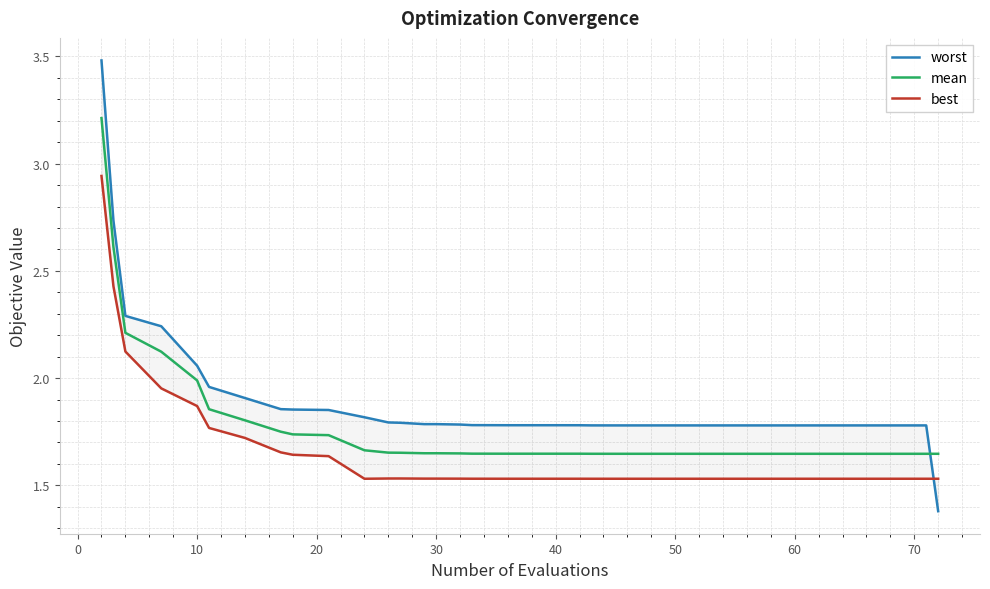

Reading left to right, extract all data points from this chart.

worst: 3.5	2.7	2.3	2.2	2.1	2.0	1.9	1.9	1.9	1.9	1.8	1.8	1.8	1.8	1.8	1.8	1.8	1.8	1.8	1.8	1.8	1.8	1.8	1.8	1.8	1.8	1.8	1.8	1.8	1.8	1.8	1.8	1.8	1.8	1.8	1.8	1.8	1.8	1.8	1.4
mean: 3.2	2.6	2.2	2.1	2.0	1.9	1.8	1.7	1.7	1.7	1.7	1.7	1.7	1.6	1.6	1.6	1.6	1.6	1.6	1.6	1.6	1.6	1.6	1.6	1.6	1.6	1.6	1.6	1.6	1.6	1.6	1.6	1.6	1.6	1.6	1.6	1.6	1.6	1.6	1.6
best: 2.9	2.4	2.1	2.0	1.9	1.8	1.7	1.7	1.6	1.6	1.5	1.5	1.5	1.5	1.5	1.5	1.5	1.5	1.5	1.5	1.5	1.5	1.5	1.5	1.5	1.5	1.5	1.5	1.5	1.5	1.5	1.5	1.5	1.5	1.5	1.5	1.5	1.5	1.5	1.5